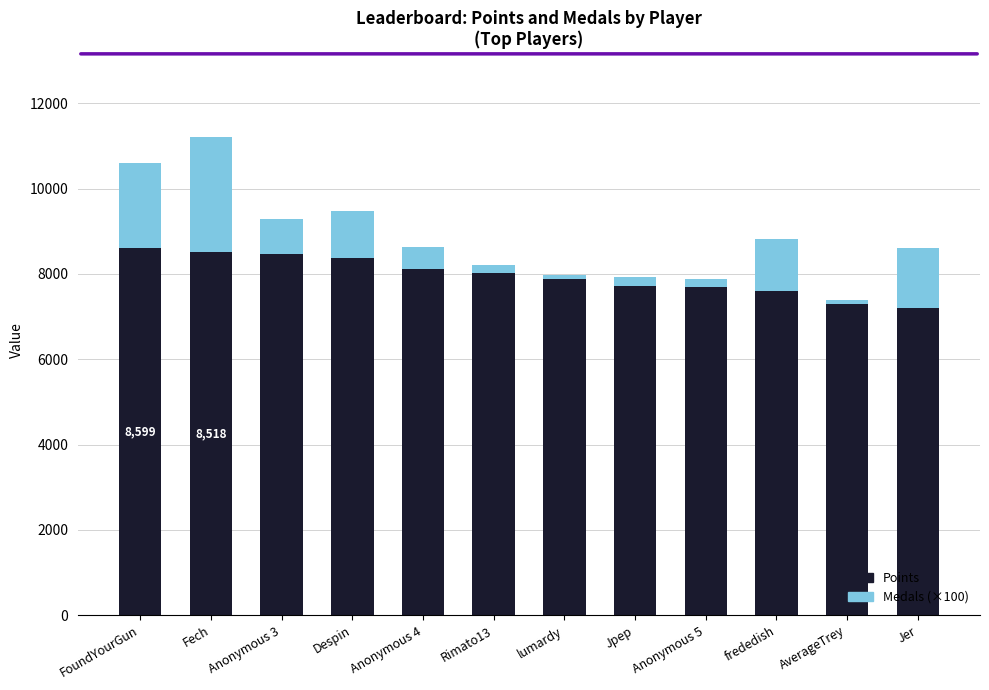

Is it true that Points equals 12723 at Jpep?

False